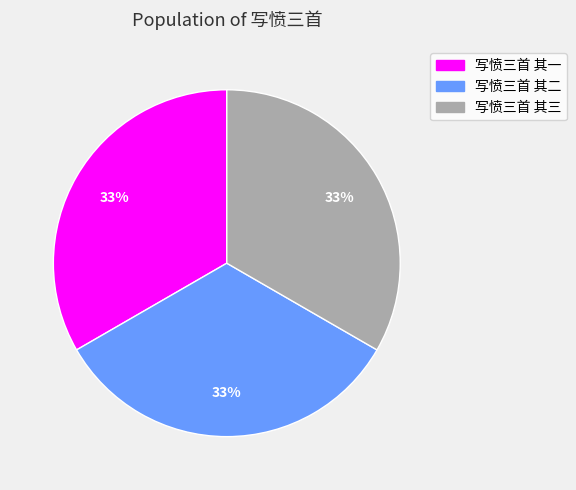

Approximately how many times larger is the value at 写愤三首 其二 compared to 写愤三首 其三?

1.0